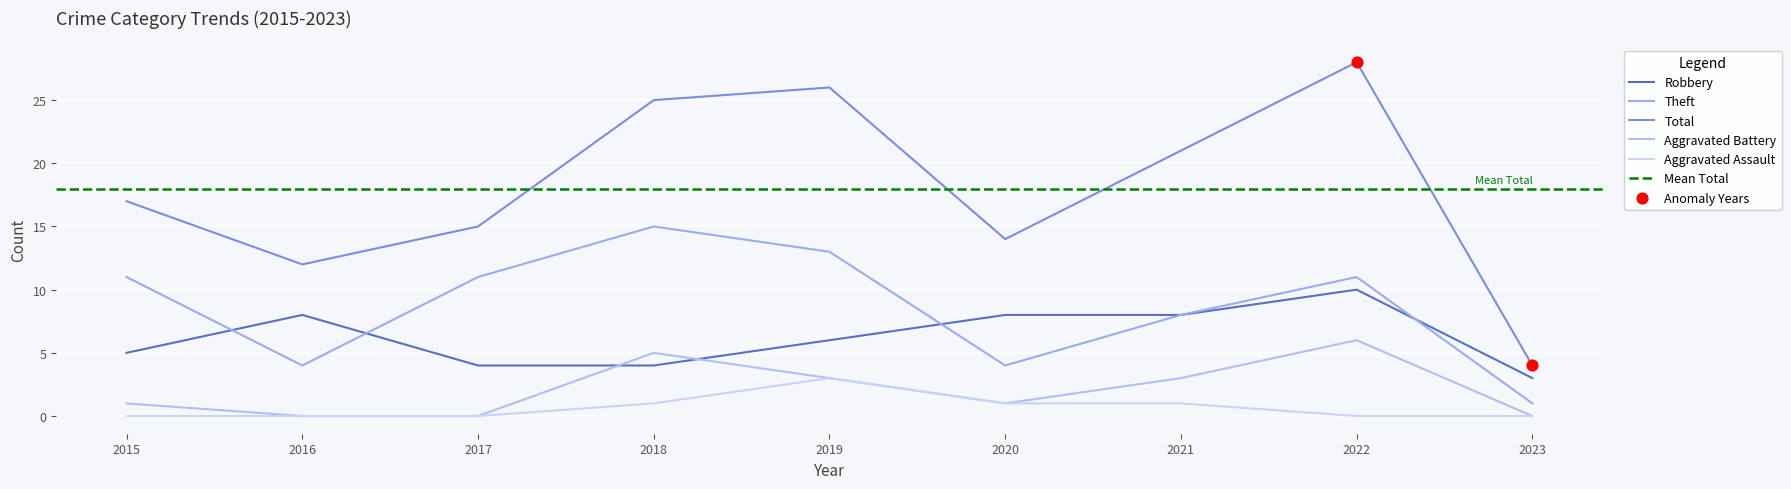

At how many categories does at least one series exceed 21?

3